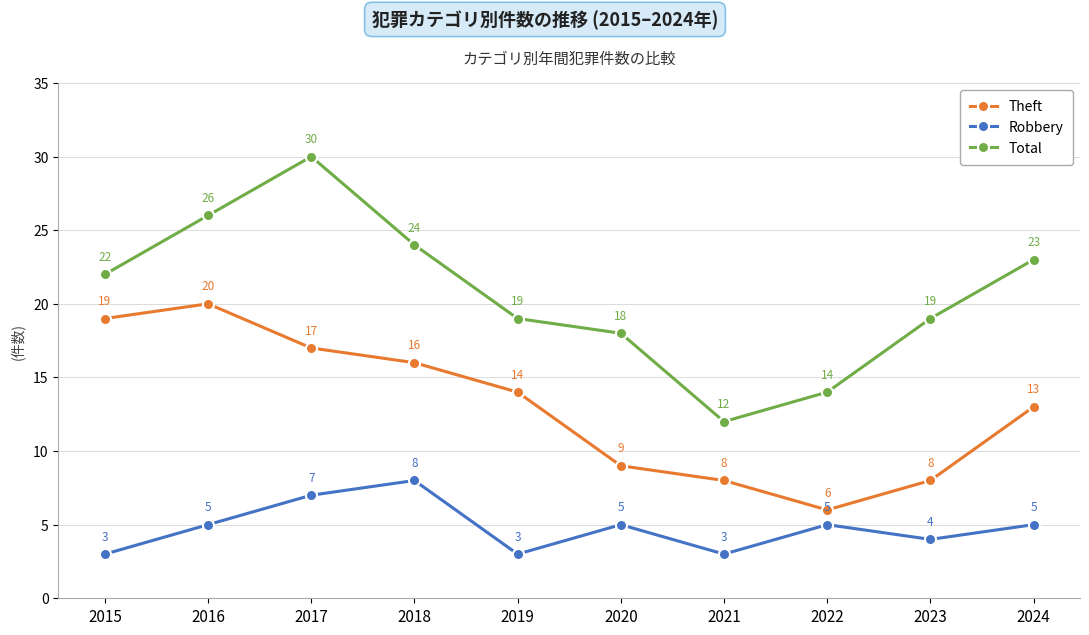

What is the spread (max minus min) of values at 2022?

9